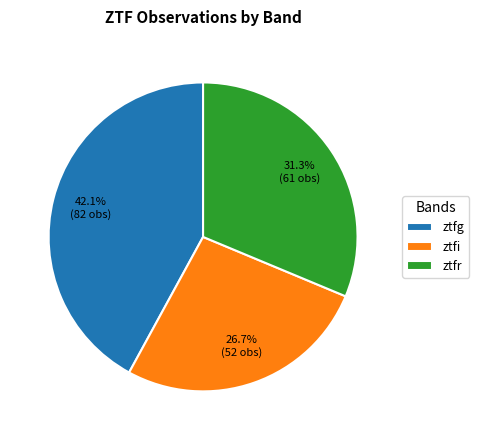

To the nearest percent, what is the average slice percentage?

33%